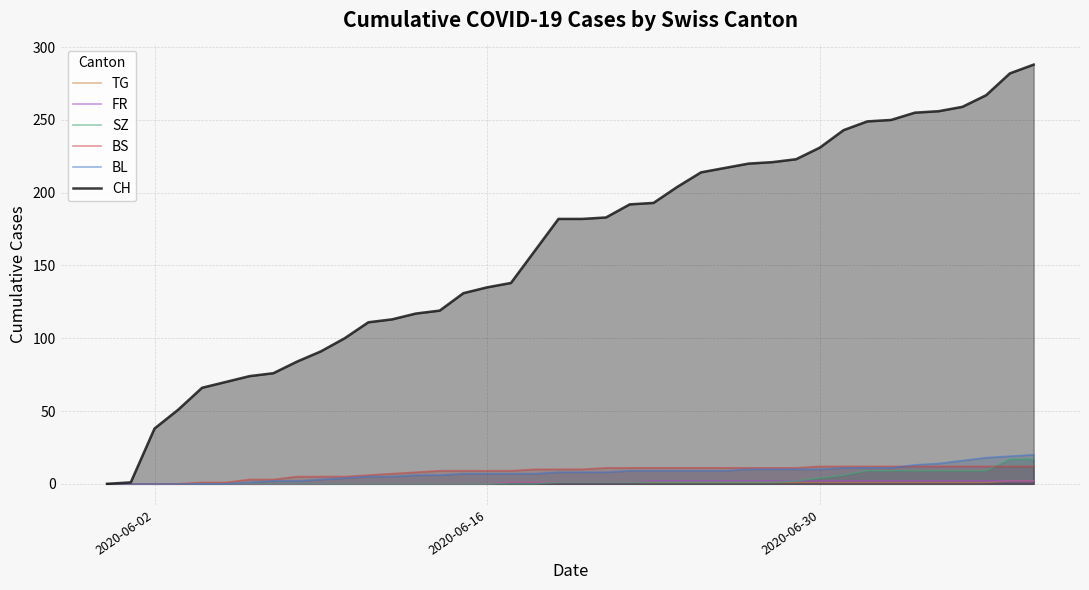

Which series has the largest total across all categories?

CH